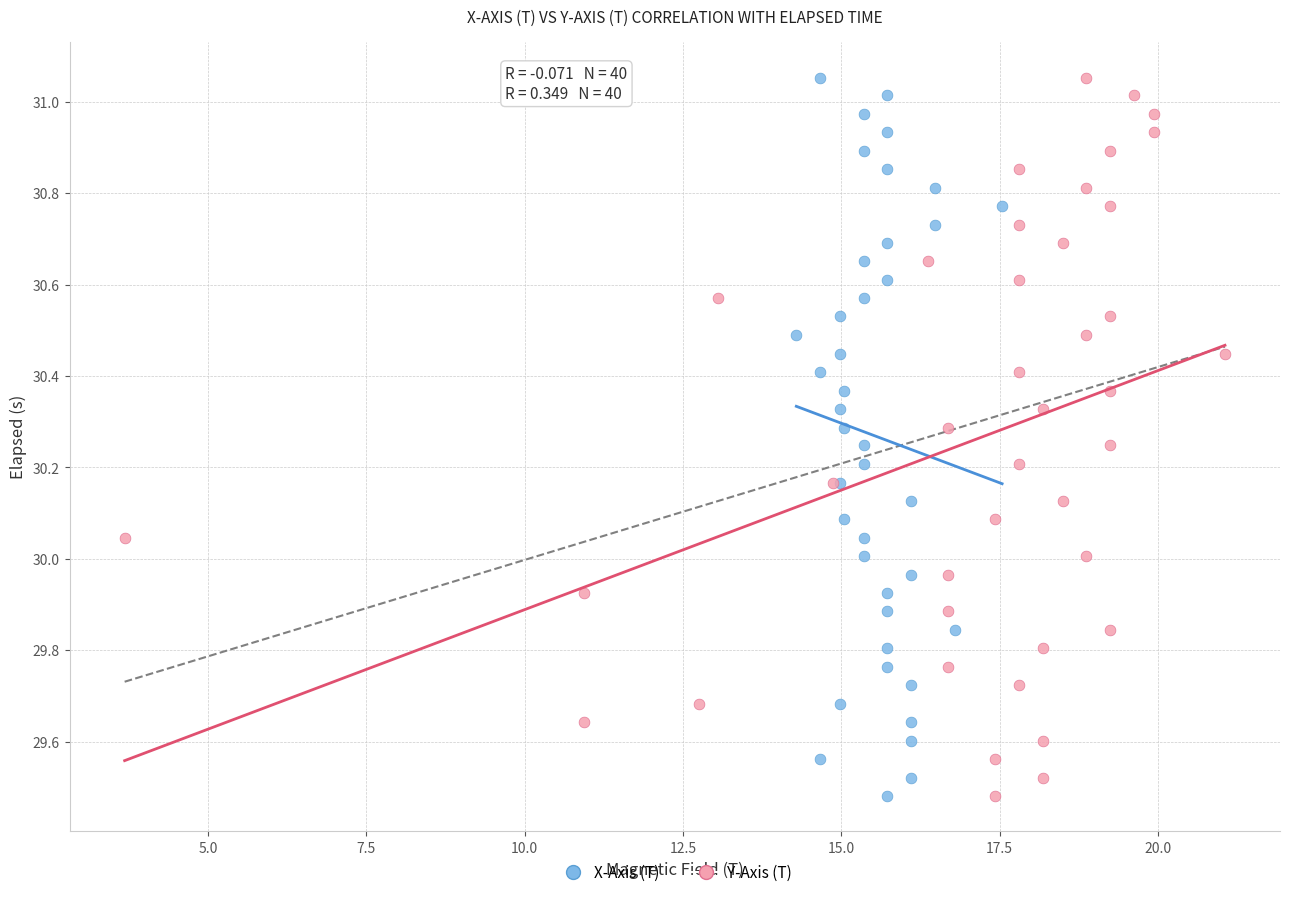

What are all the series names shown in the legend?

X-Axis (T), Y-Axis (T)